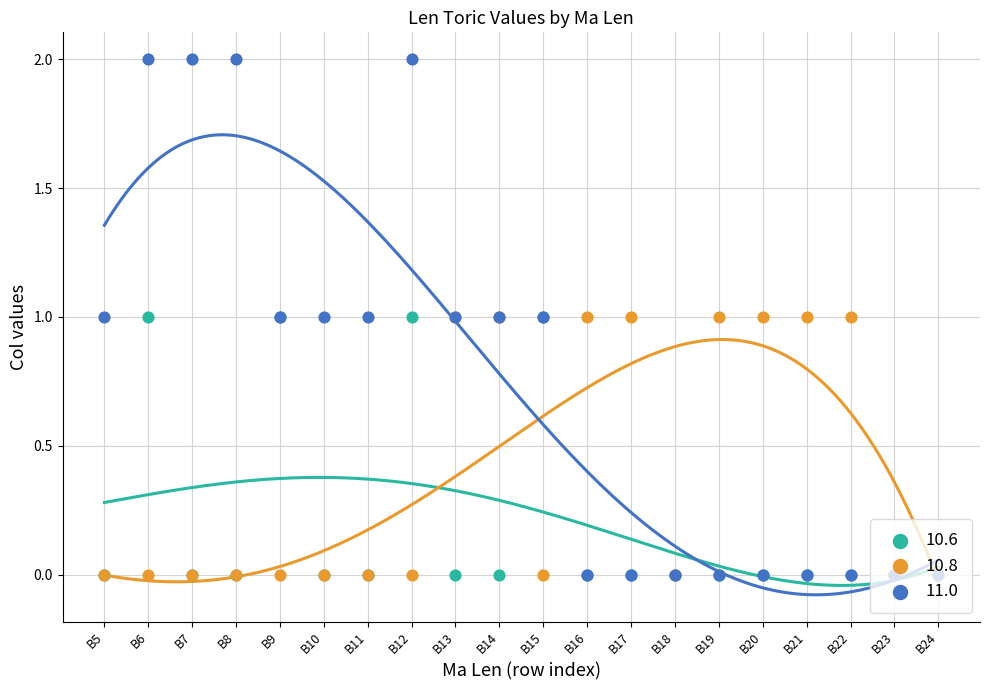

Which series has the largest total across all categories?

11.0